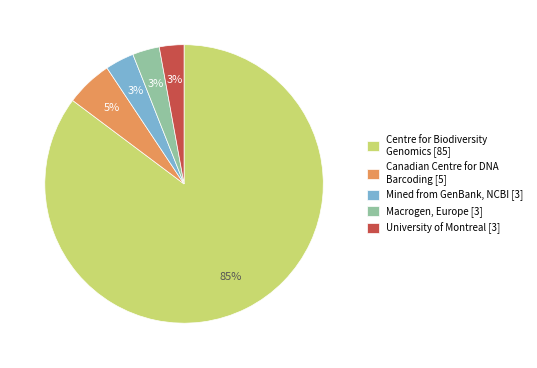

How many slices are in this pie chart?

5